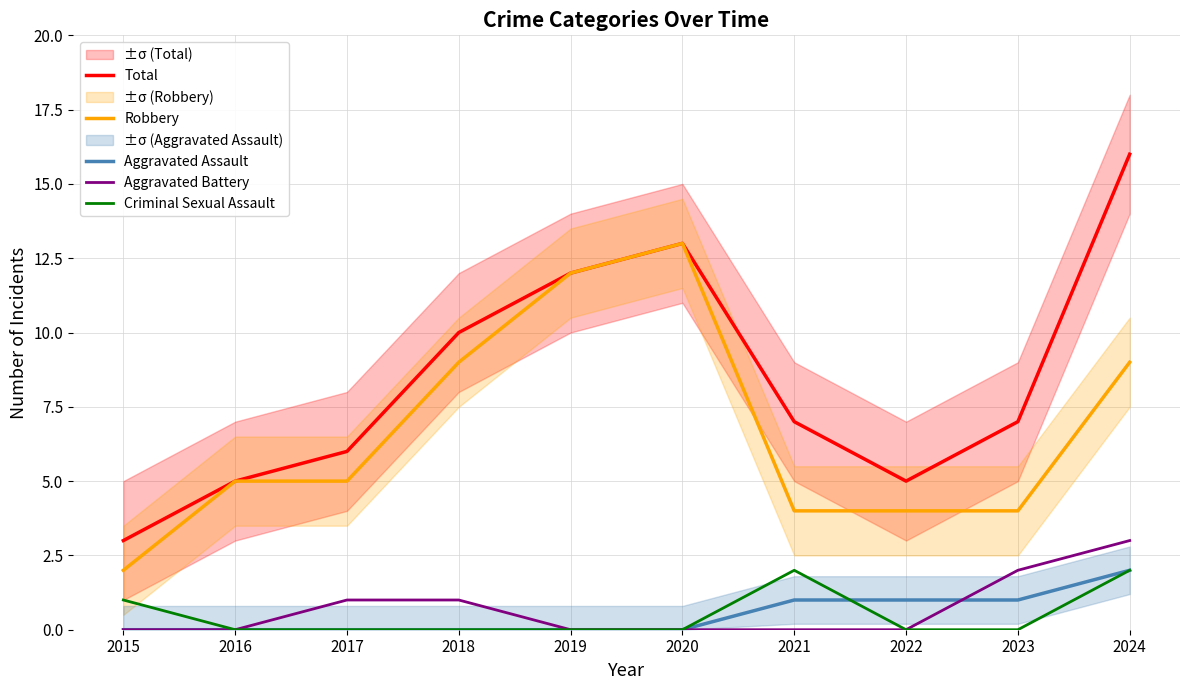

True or false: Total has a value of 12 at 2019.

True